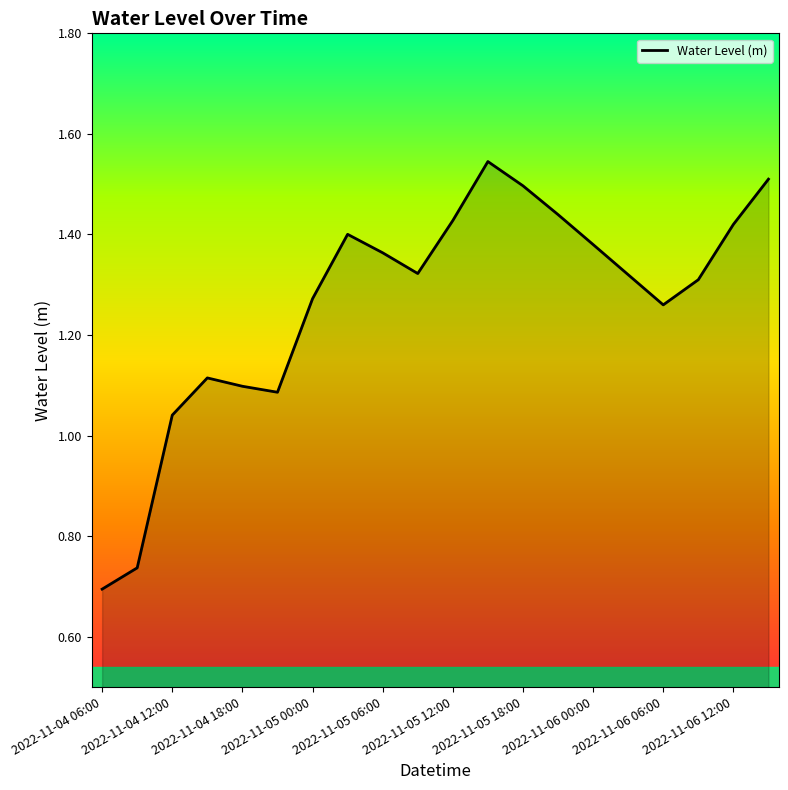

What is the difference between the maximum and minimum values?

0.9